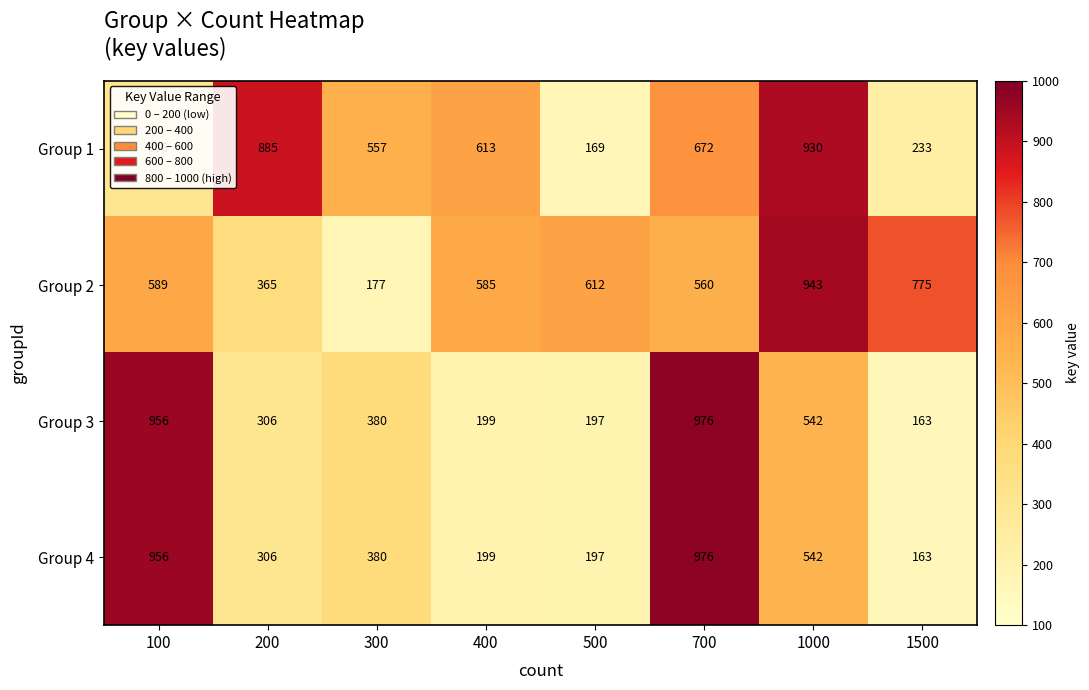

How many data points does each series have?

8